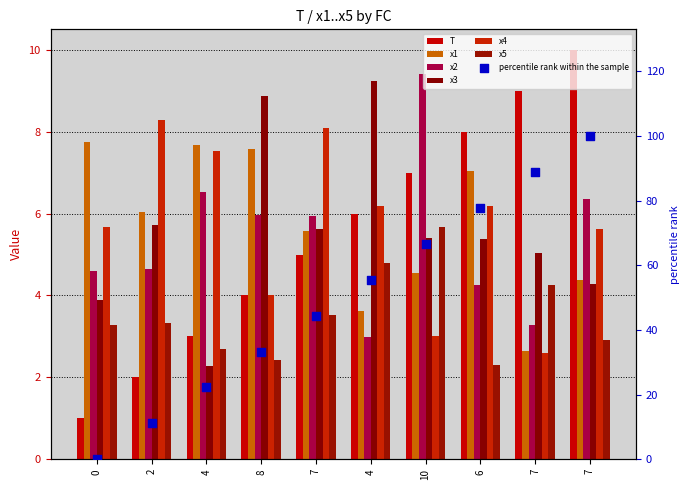

What is the total value across all series at 8?

32.9